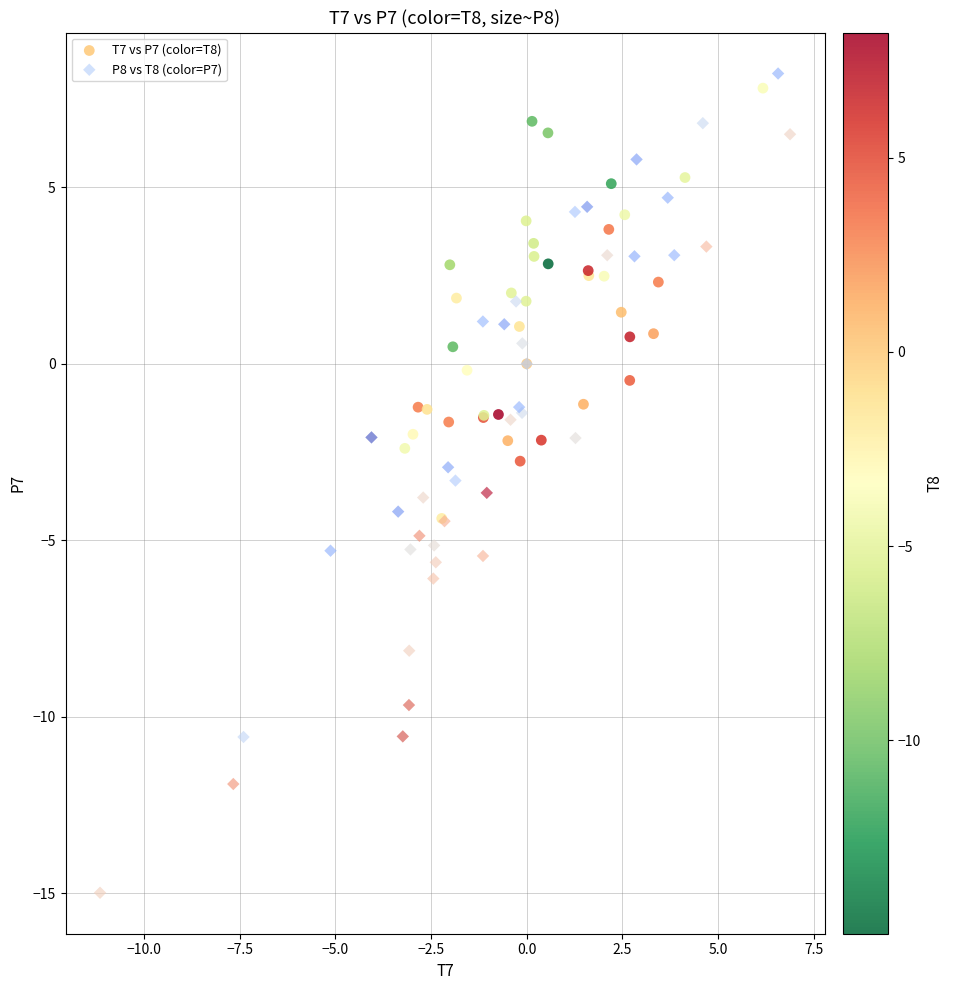

Which series has the widest spread of Y values?

P8 vs T8 (color=P7)